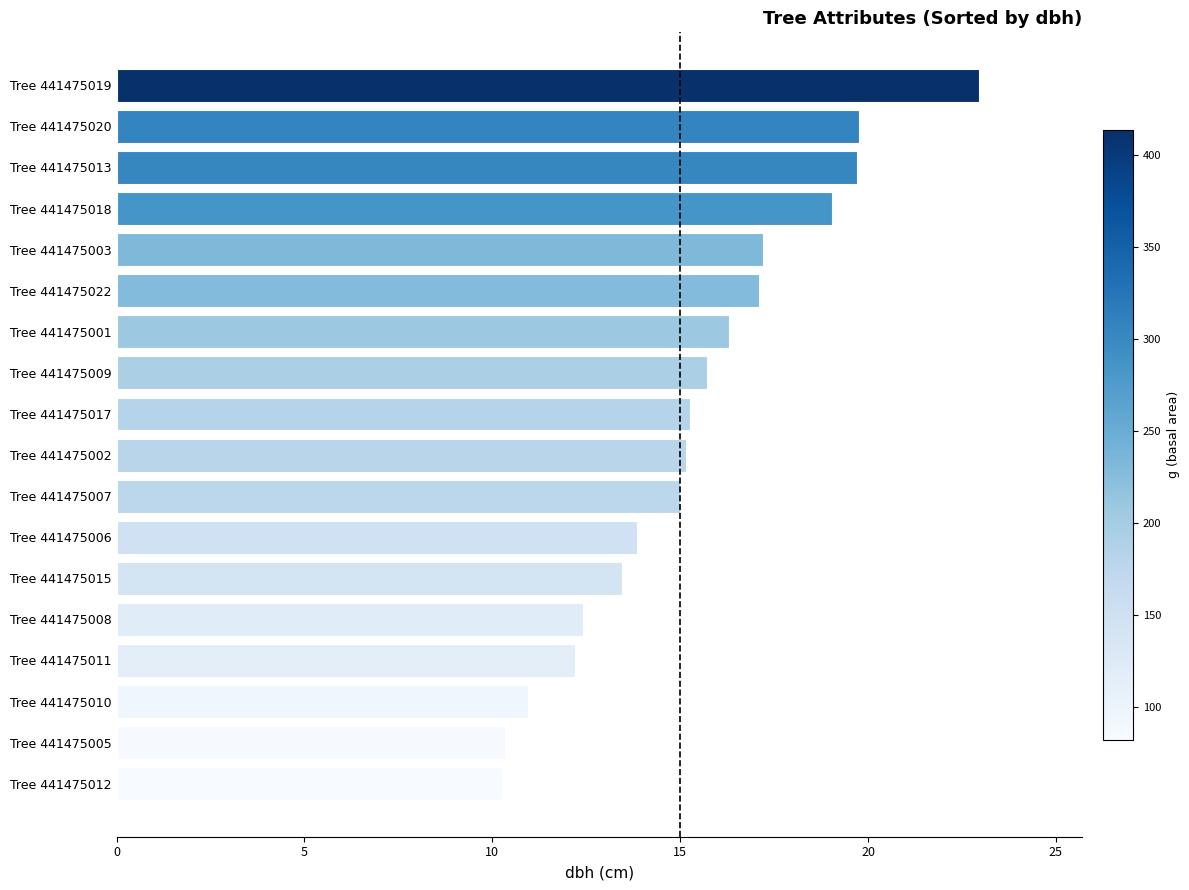

The chart shows a value of 11.0 at Tree 441475018. True or false?

False